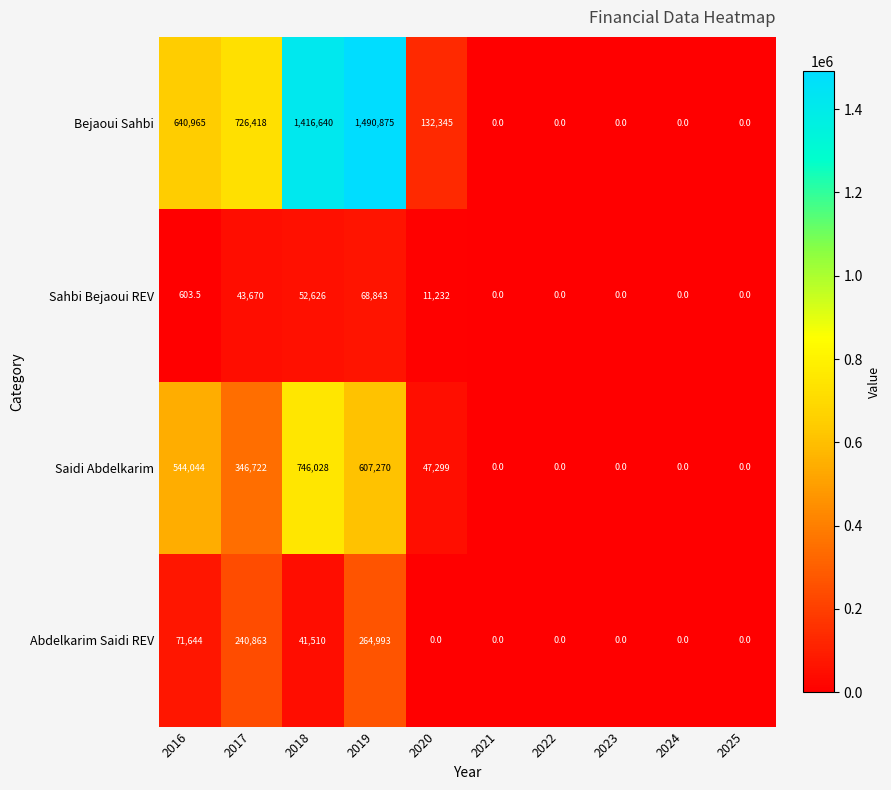

What is the difference between the Bejaoui Sahbi values at 2018 and 2025?

1416640.0